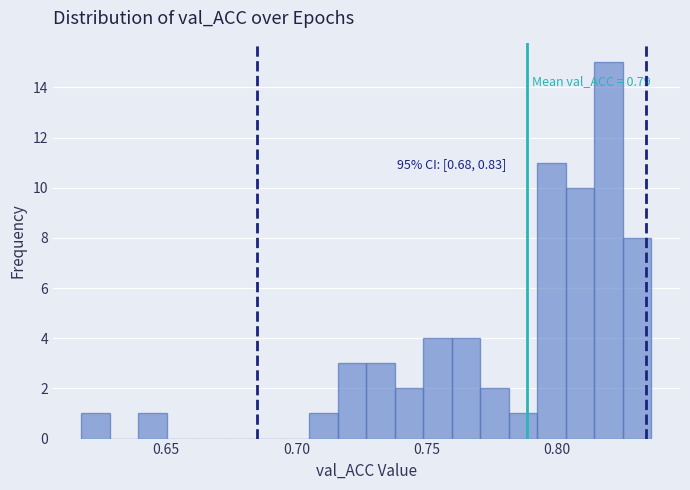

Around what value on the x-axis is the tallest bar? Give the approximate position of its centre, as read against the axis.

0.820